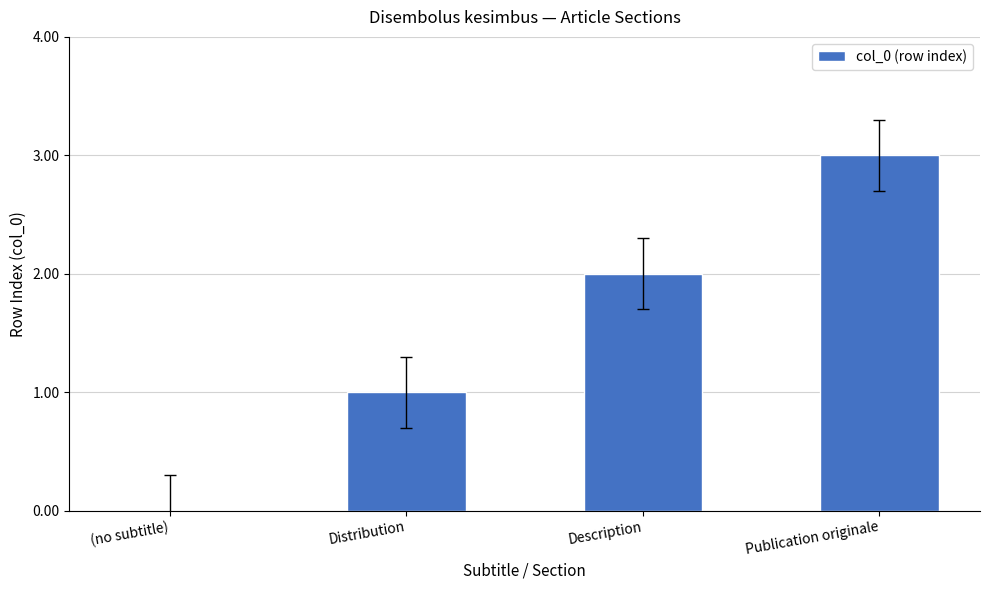

What value does the data have at Description?

2